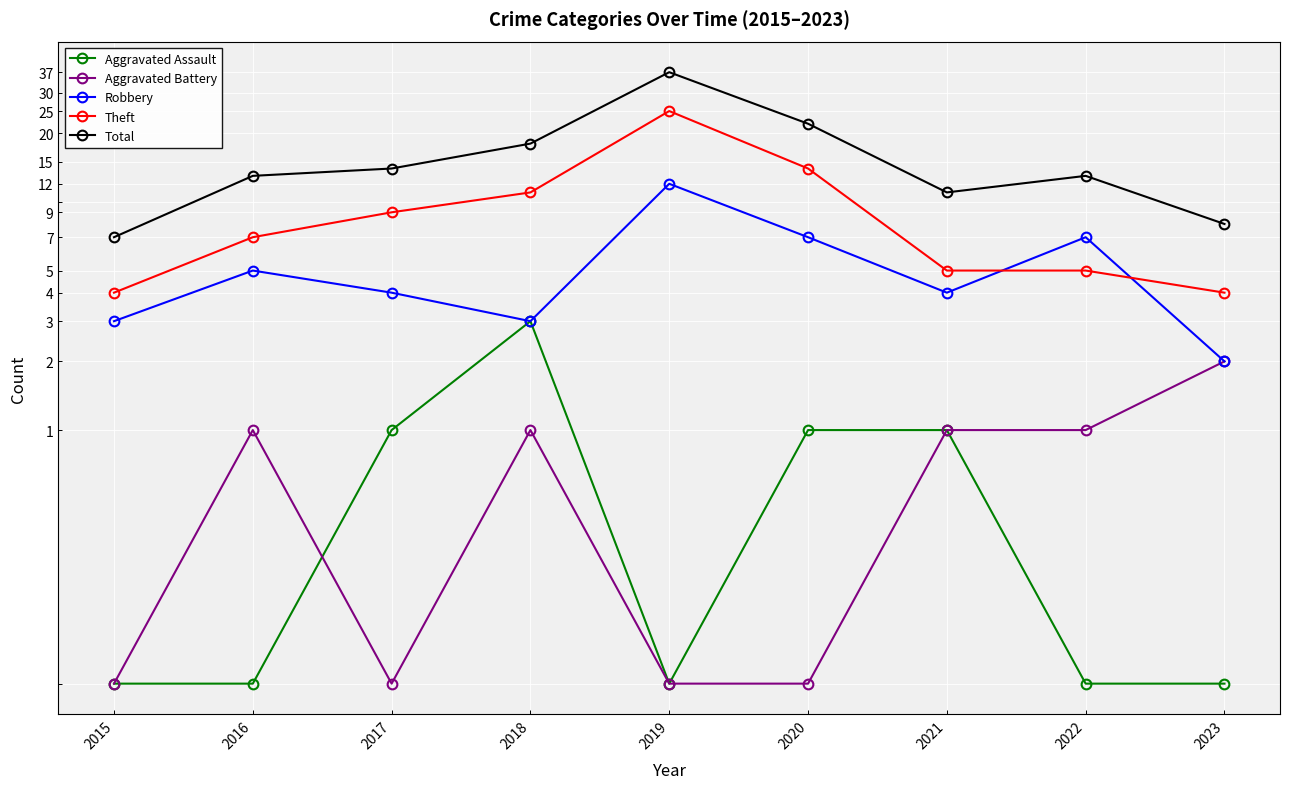

Between 2015 and 2016, which series saw the biggest shift?

Total